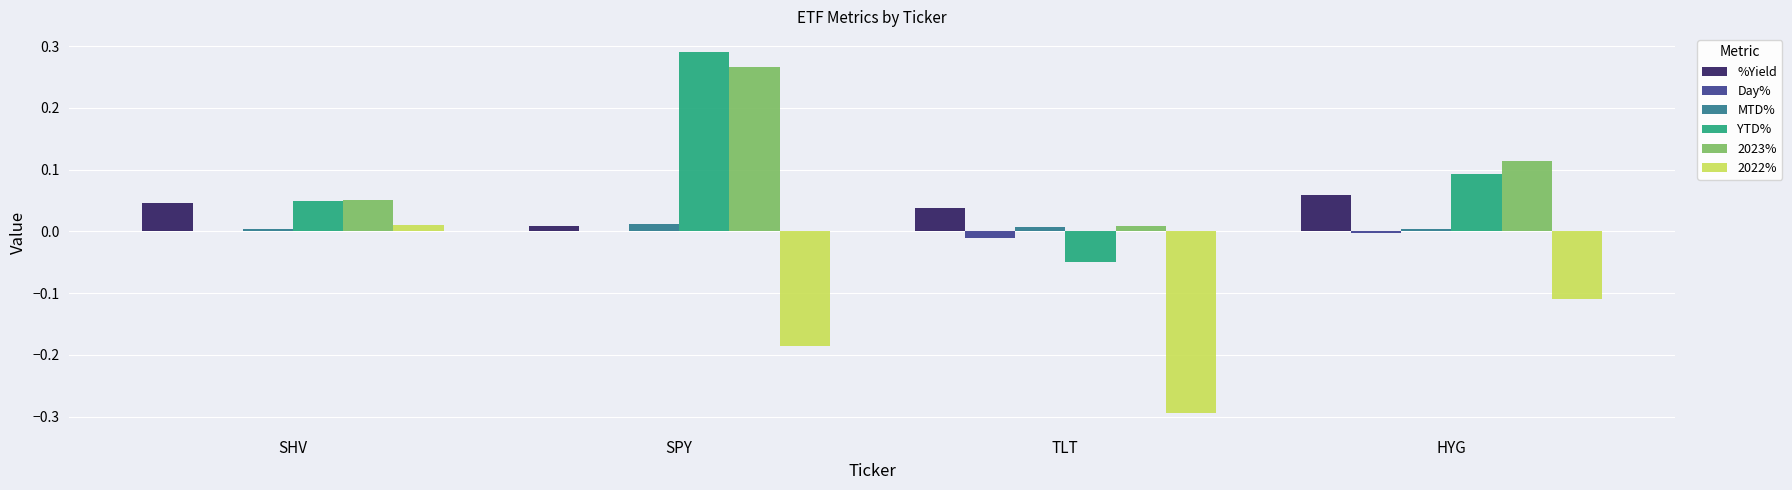

The MTD% series shows 0.0 at TLT. True or false?

True